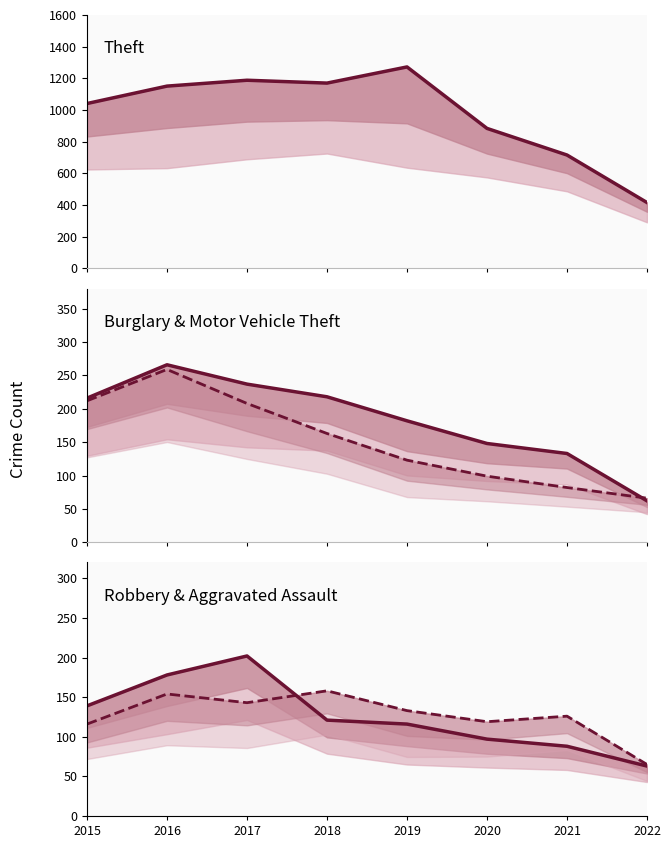

How many lines are shown in the chart?

5